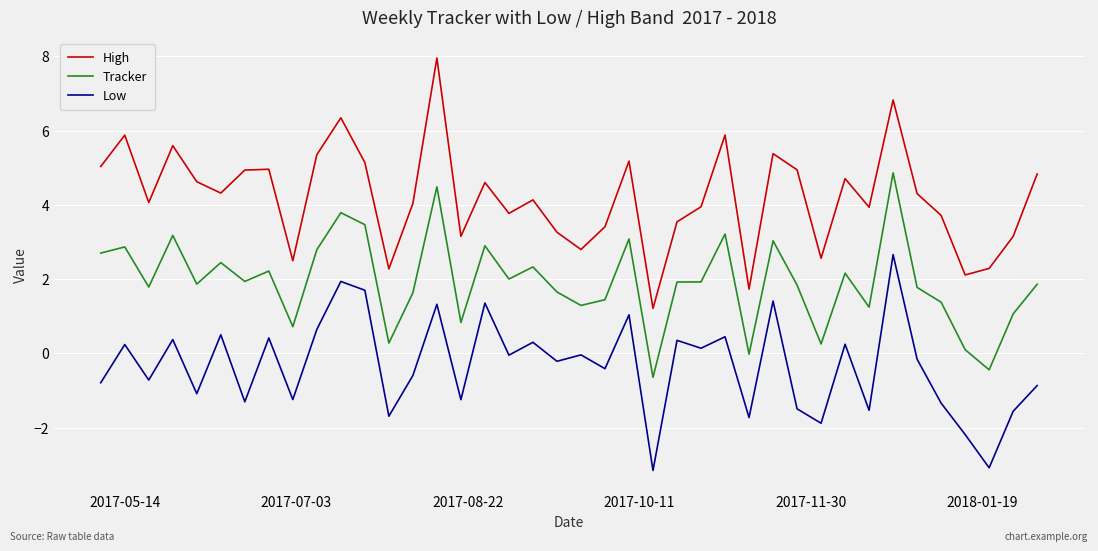

List the series in order of their overall mean, lowest first.

Low, Tracker, High